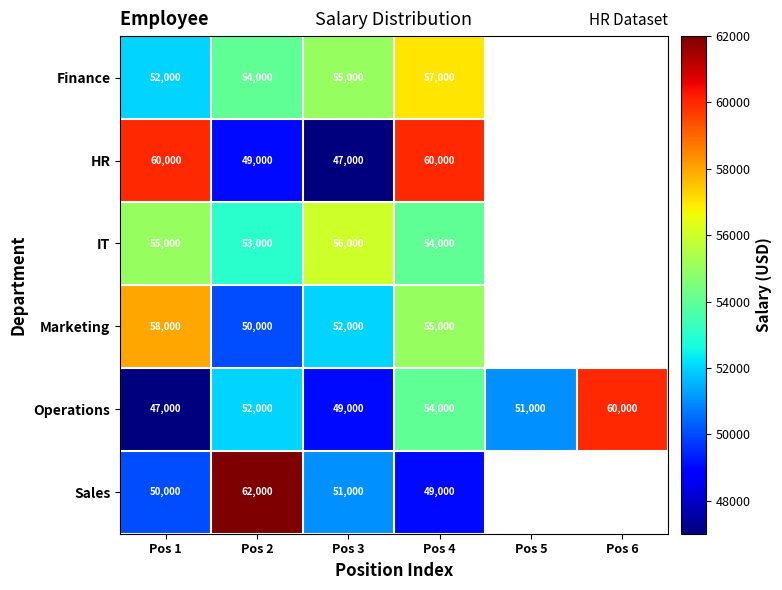

Between Pos 4 and Pos 3, which is larger?

Pos 4